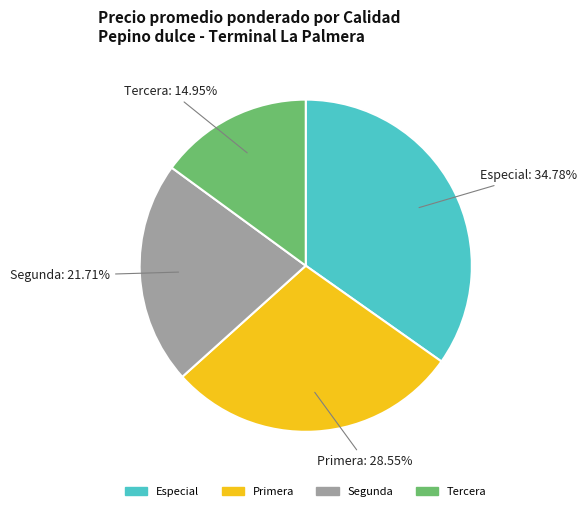

To the nearest percent, what is the average slice percentage?

25%